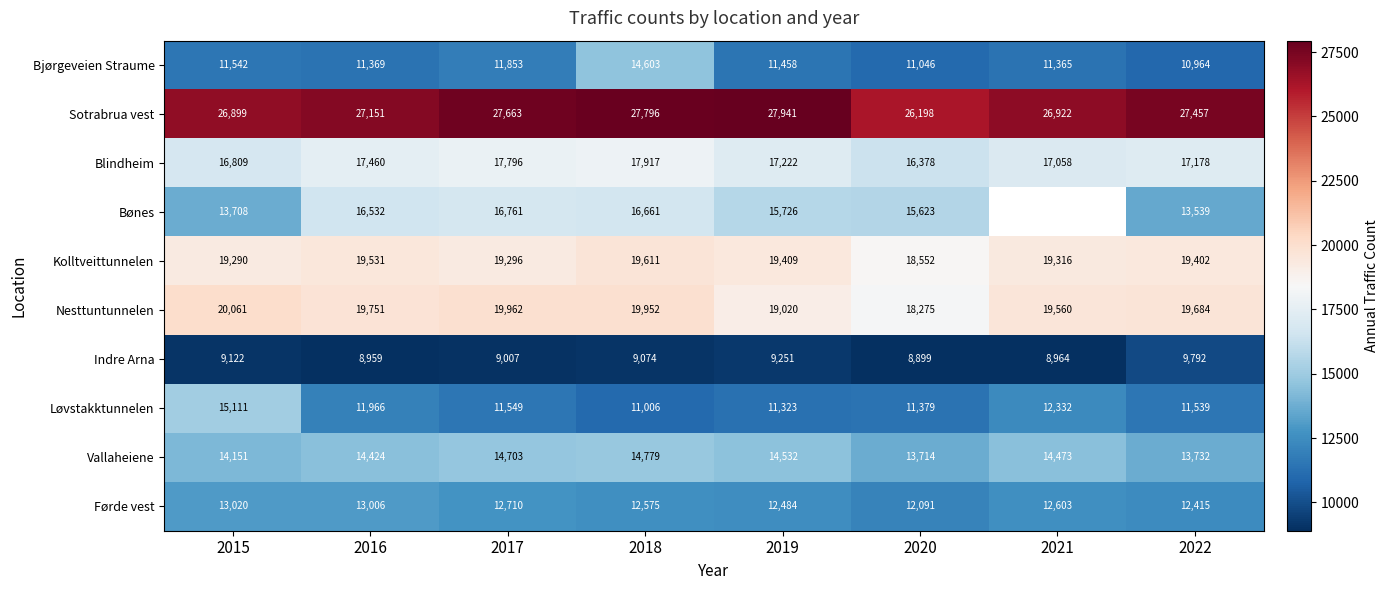

True or false: Bønes has a value of 7616.1 at 2015.

False